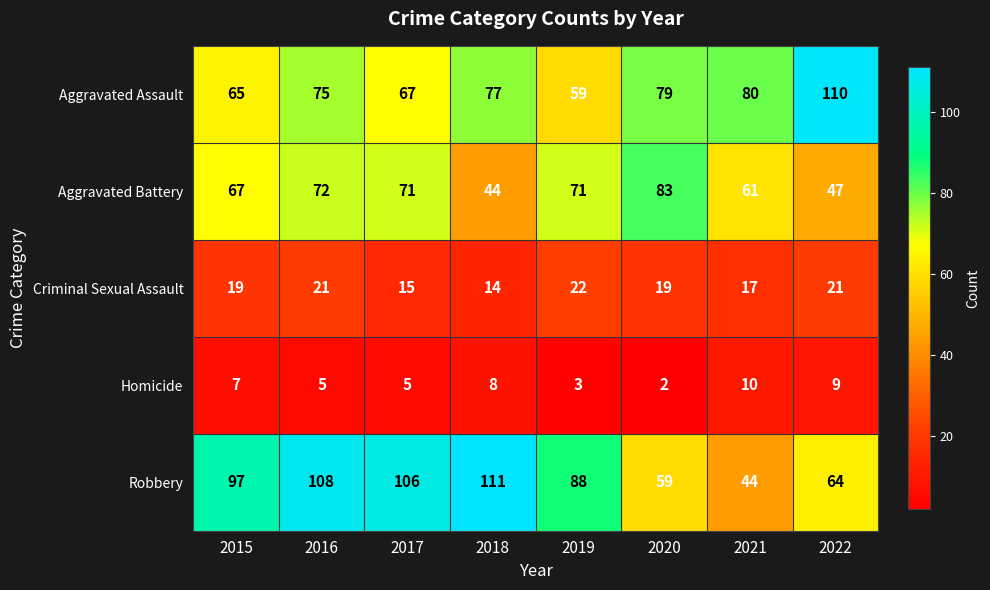

What is the greatest value displayed?

111